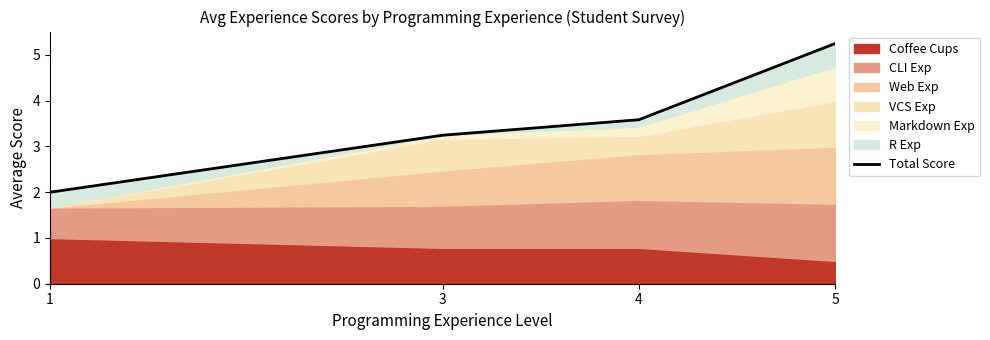

List the labels in order of value, smallest first.

1, 3, 4, 5